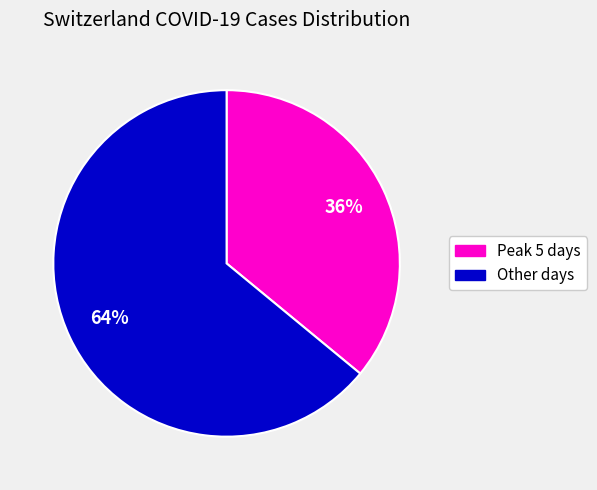

Does any single category account for the majority?

Yes